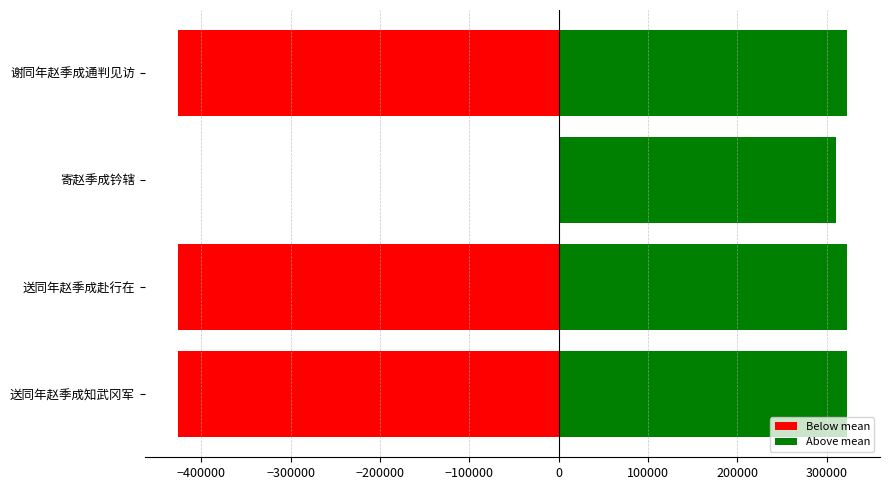

What is the sum of the values at −400000 and −200000?

632942.7